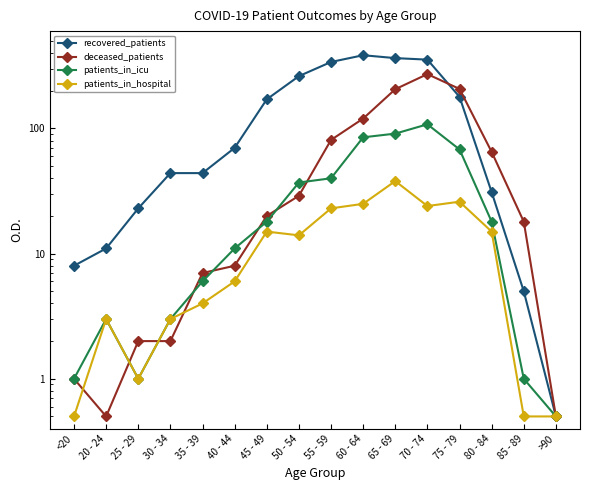

At which label does recovered_patients reach its peak?

60 - 64